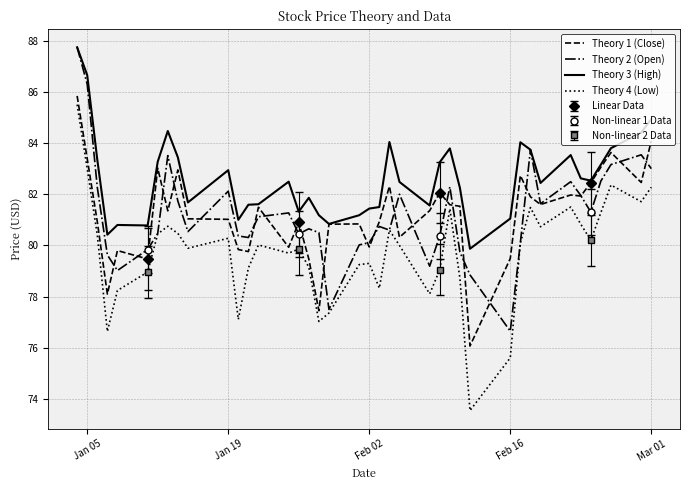

Which series has the largest range (max minus min)?

Theory 4 (Low)